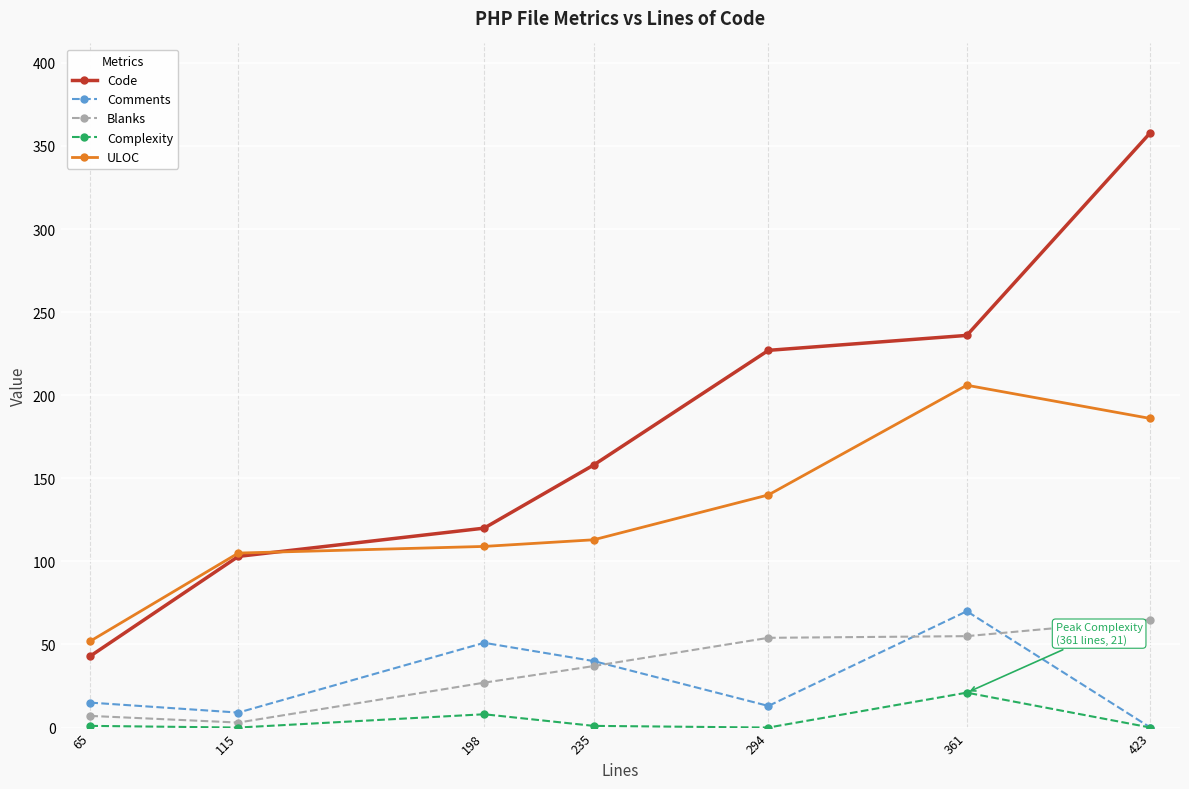

True or false: Complexity has more than 2 points higher than both neighbors.

False